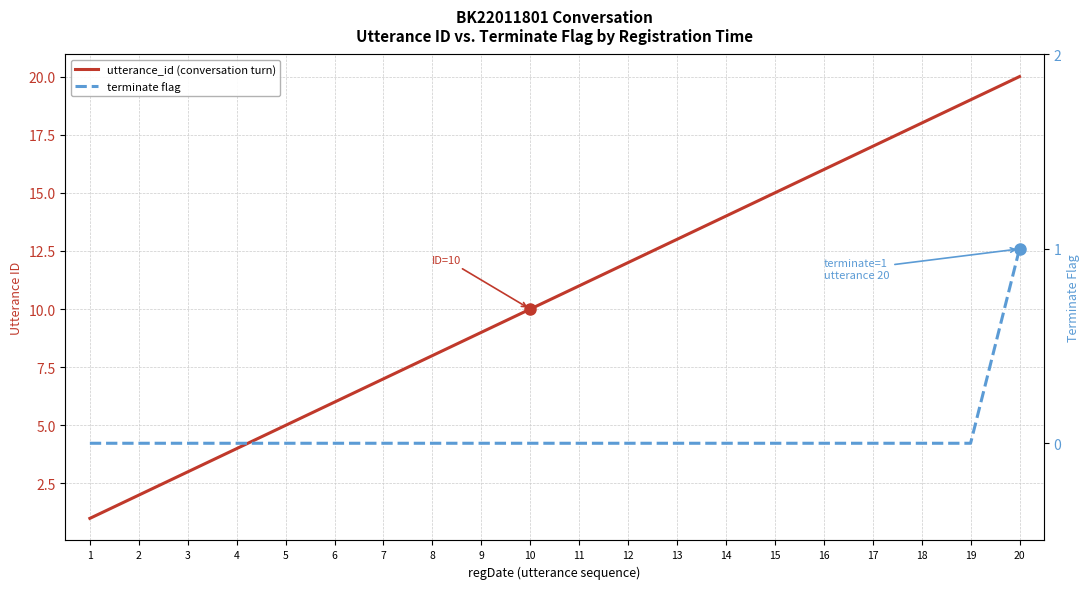

What is the difference between the maximum and minimum values in the utterance_id (conversation turn) series?

19